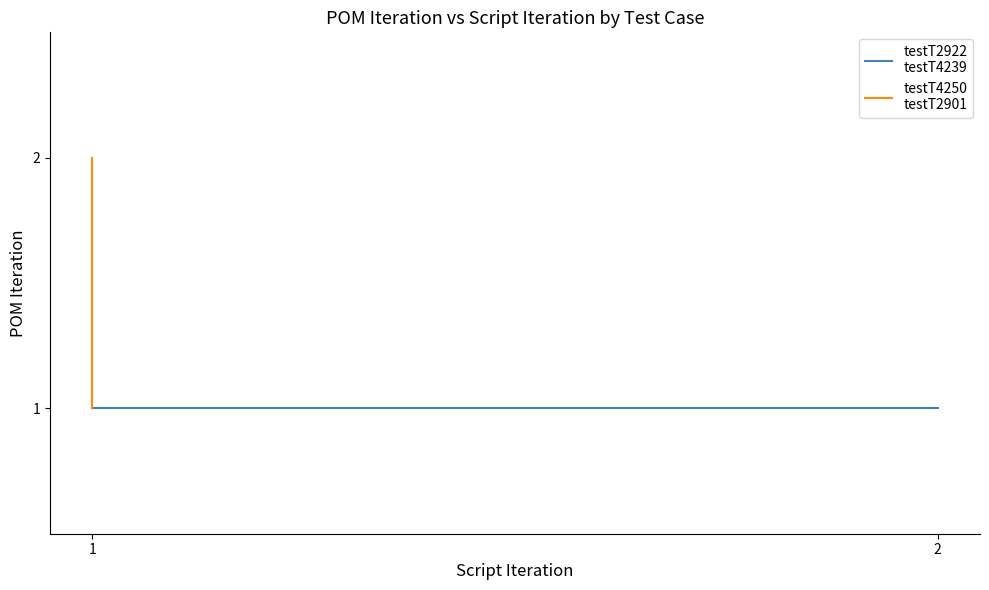

List the labels in order of testT4250
testT2901 value, smallest first.

1, 1, 1